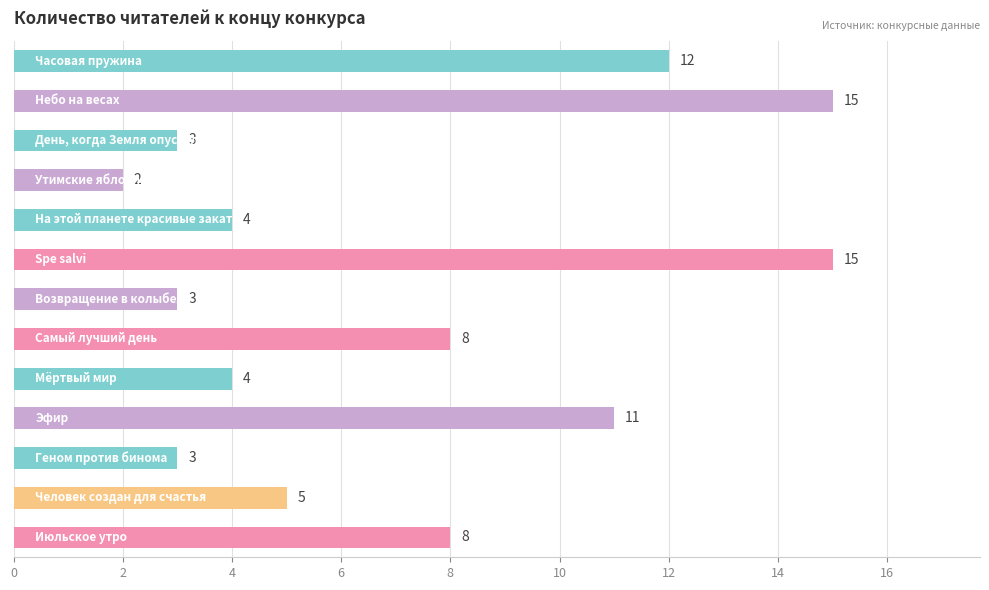

What is the difference between the second highest and minimum values?

13